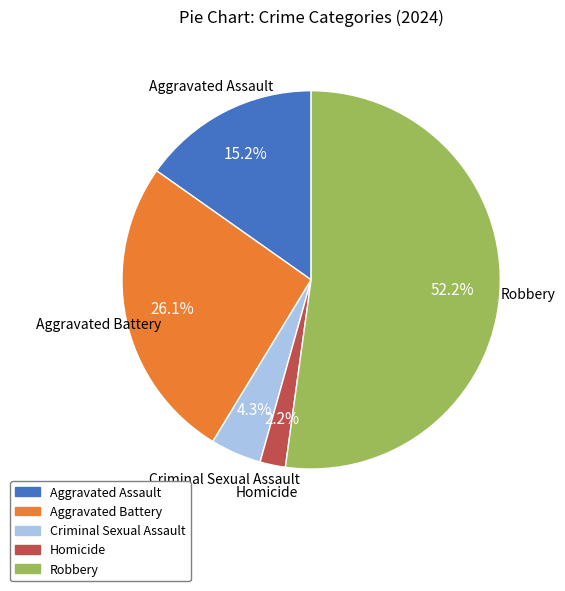

Does Homicide represent more than half of the total?

No